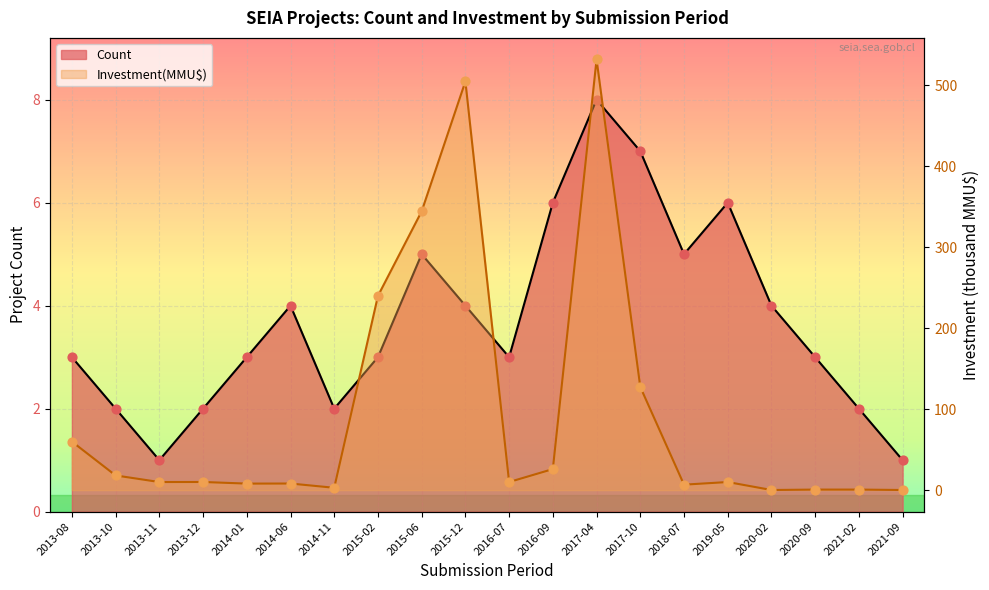

At how many categories does at least one series exceed 231?

4